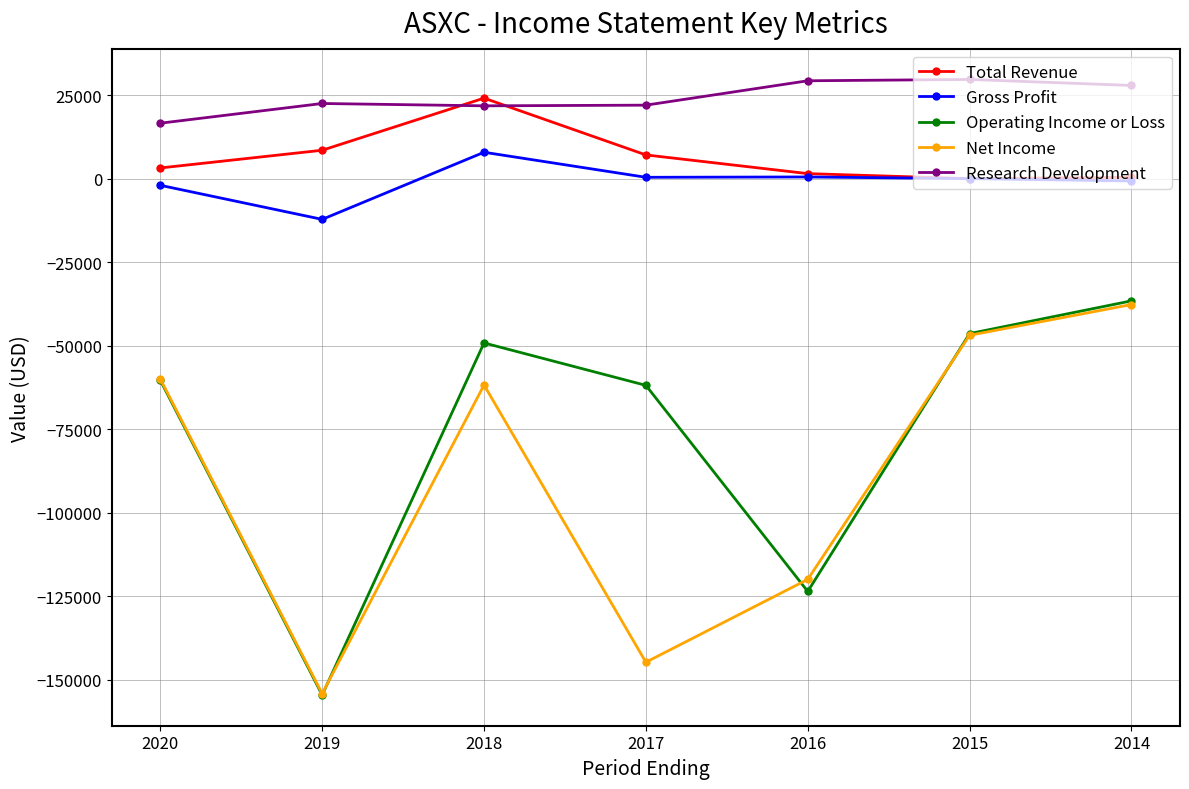

True or false: Gross Profit and Operating Income or Loss cross at least once.

False